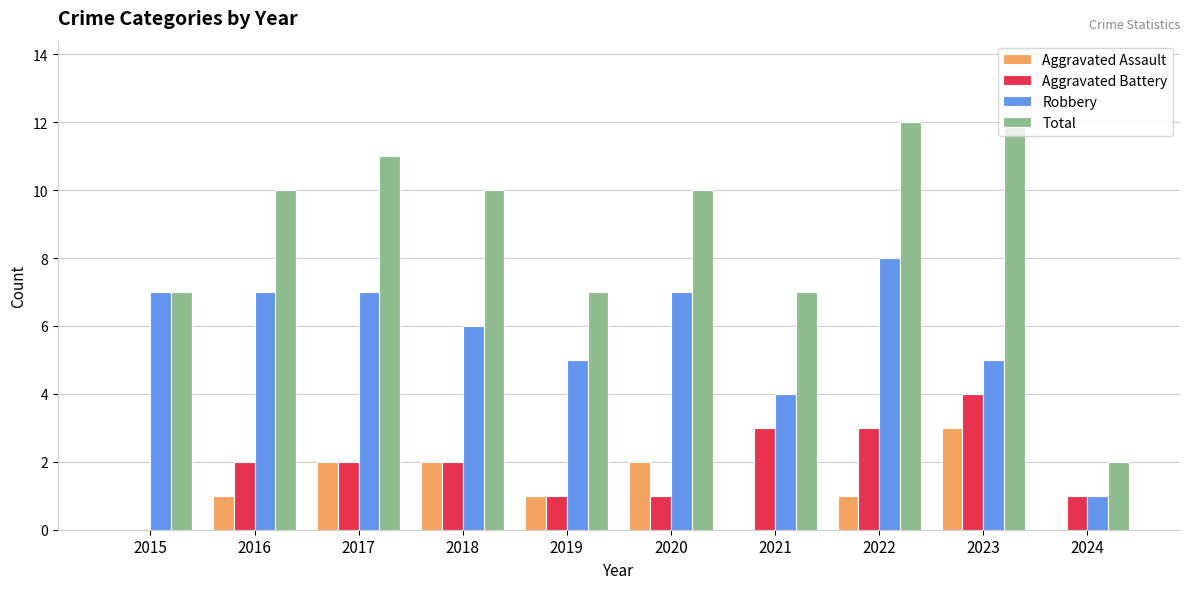

What is the sum of the Robbery values at 2023 and 2018?

11